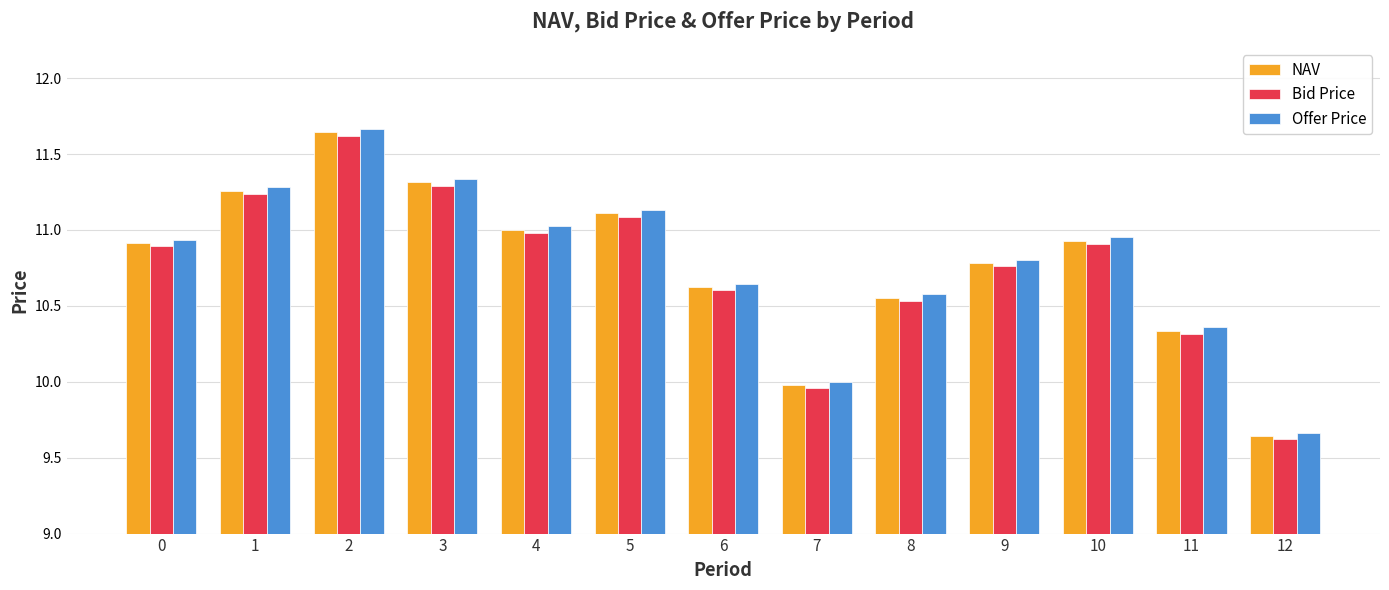

Is the value of NAV at 4 greater than the value of Offer Price at 0?

Yes